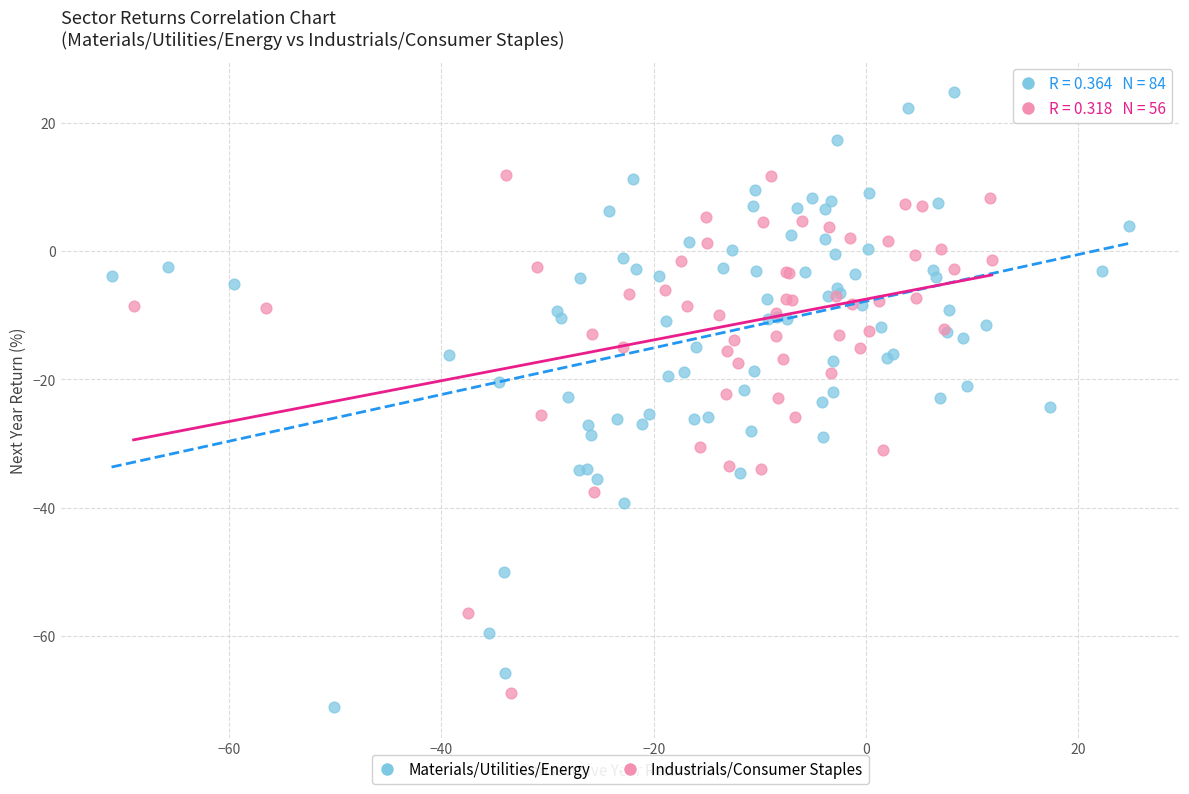

Which series reaches the minimum Y coordinate?

Materials/Utilities/Energy